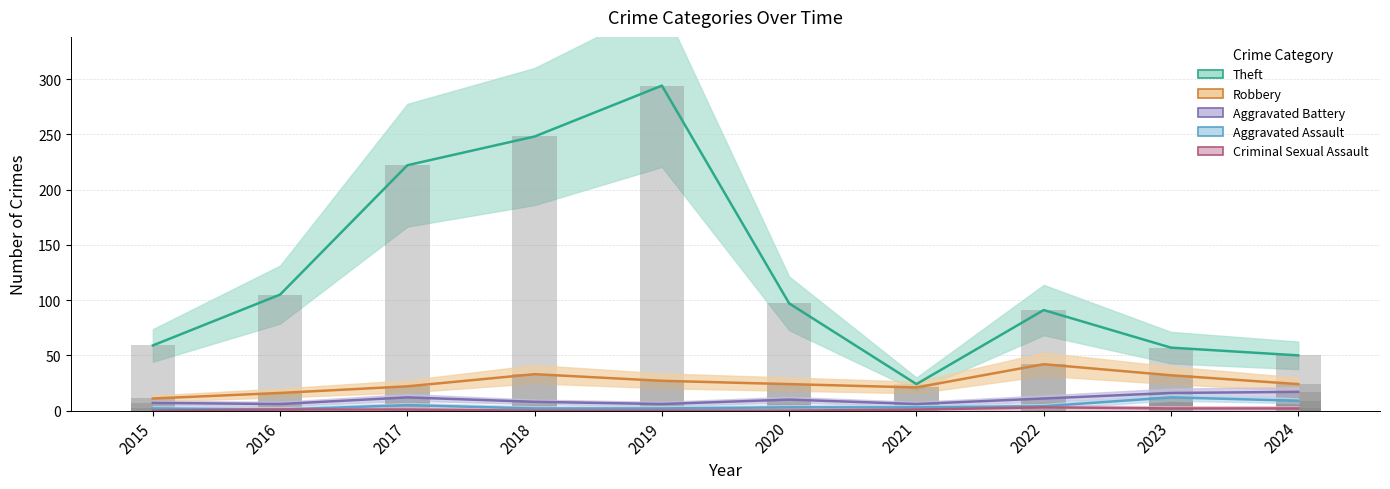

Reading left to right, extract all data points from this chart.

Theft: 59	105	222	248	294	97	24	91	57	50
Robbery: 11	16	22	33	27	24	21	42	32	24
Aggravated Battery: 7	6	12	8	6	10	6	11	16	17
Aggravated Assault: 2	1	5	2	2	3	3	4	12	9
Criminal Sexual Assault: 0	1	1	0	0	0	1	3	2	2